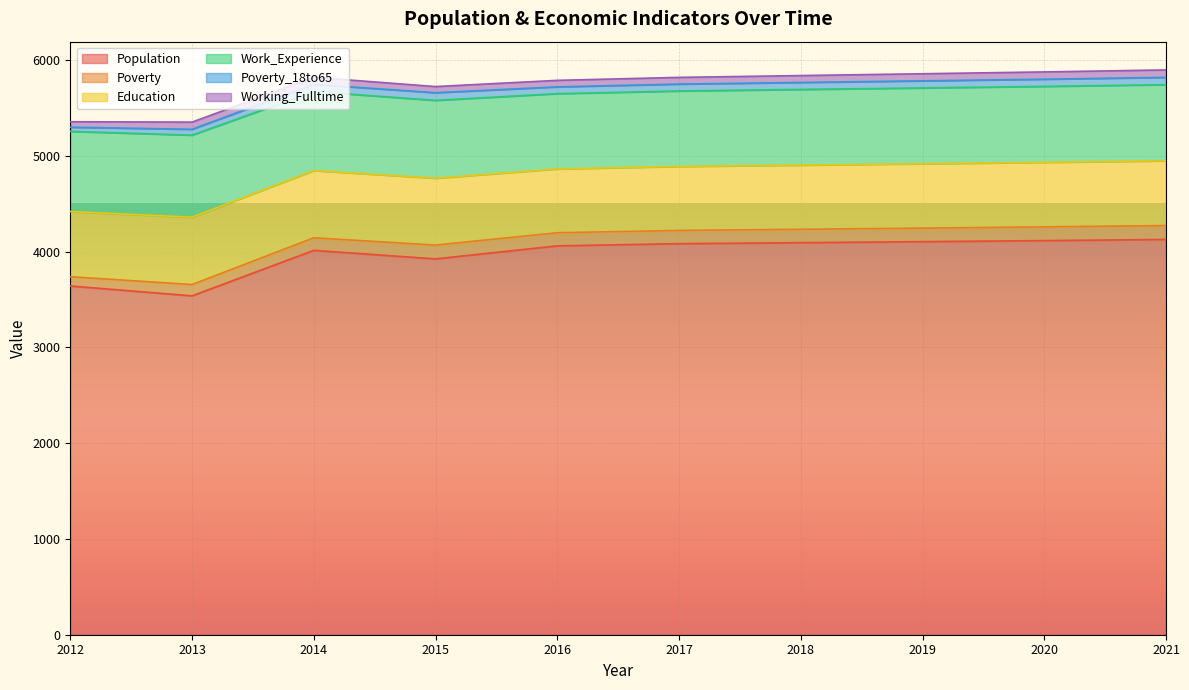

True or false: Work_Experience and Poverty_18to65 cross at least once.

False